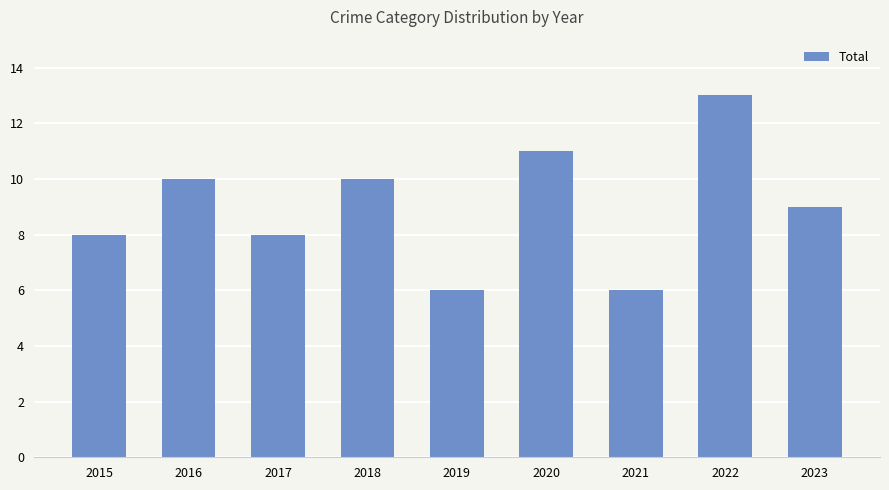

The value at 2019 is 6. True or false?

True